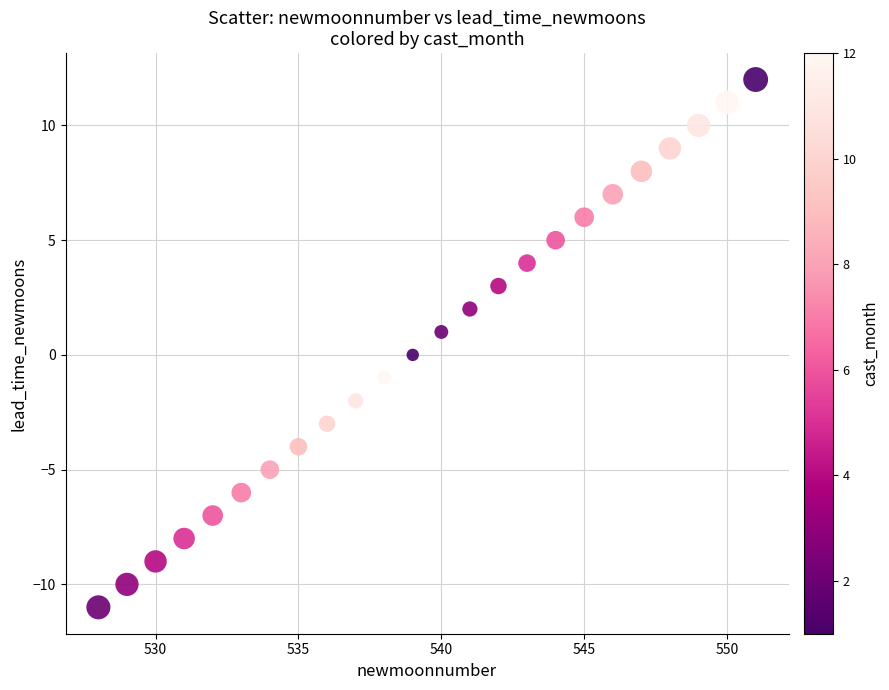

What is the range of Y values (max minus min)?

23